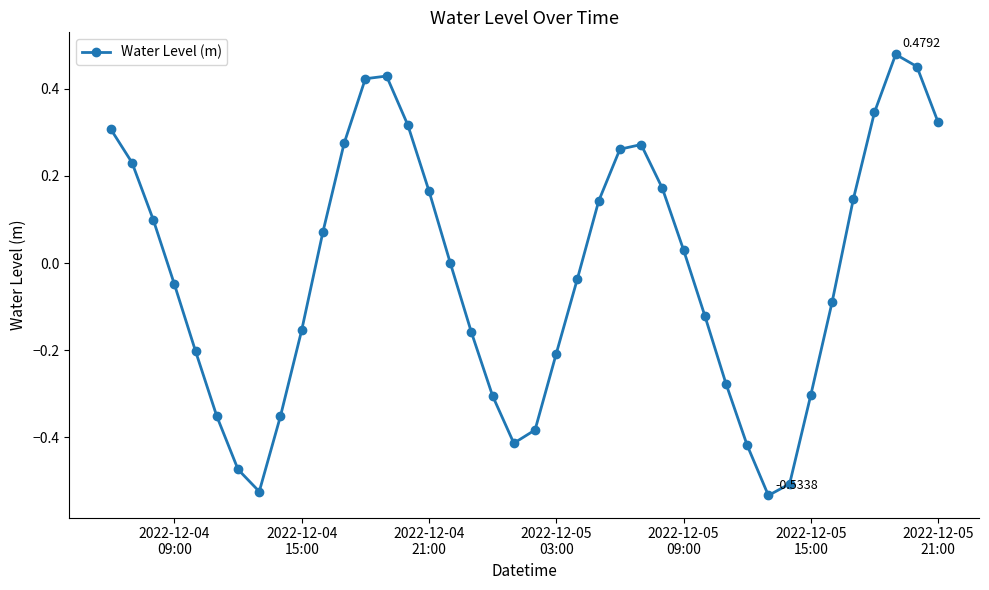

How many interior local peaks (higher than both neighbors) does the data have?

3